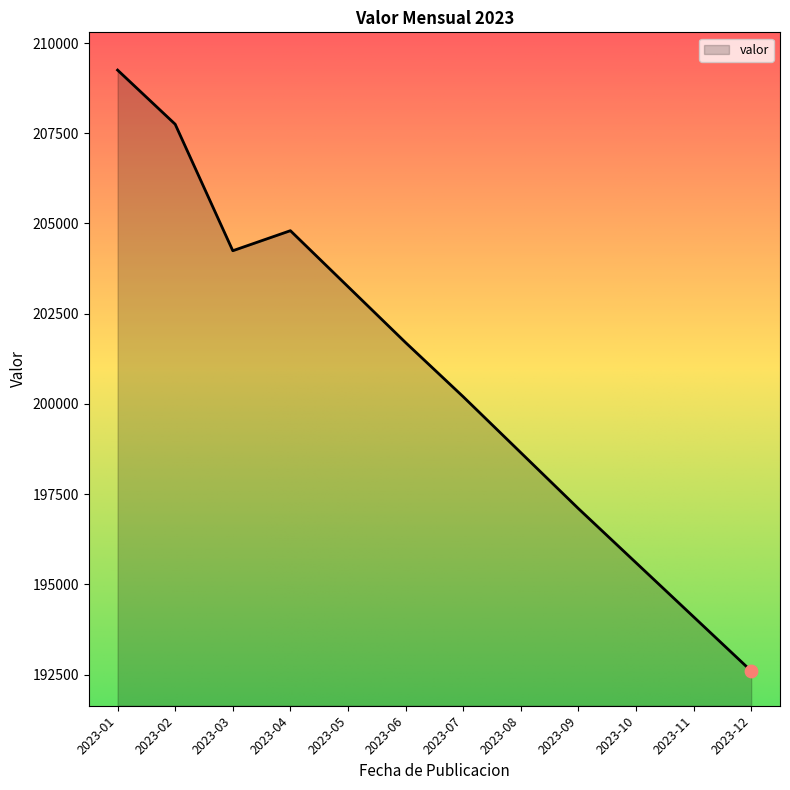

What is the change in value from 2023-01 to 2023-07?

-9050.0